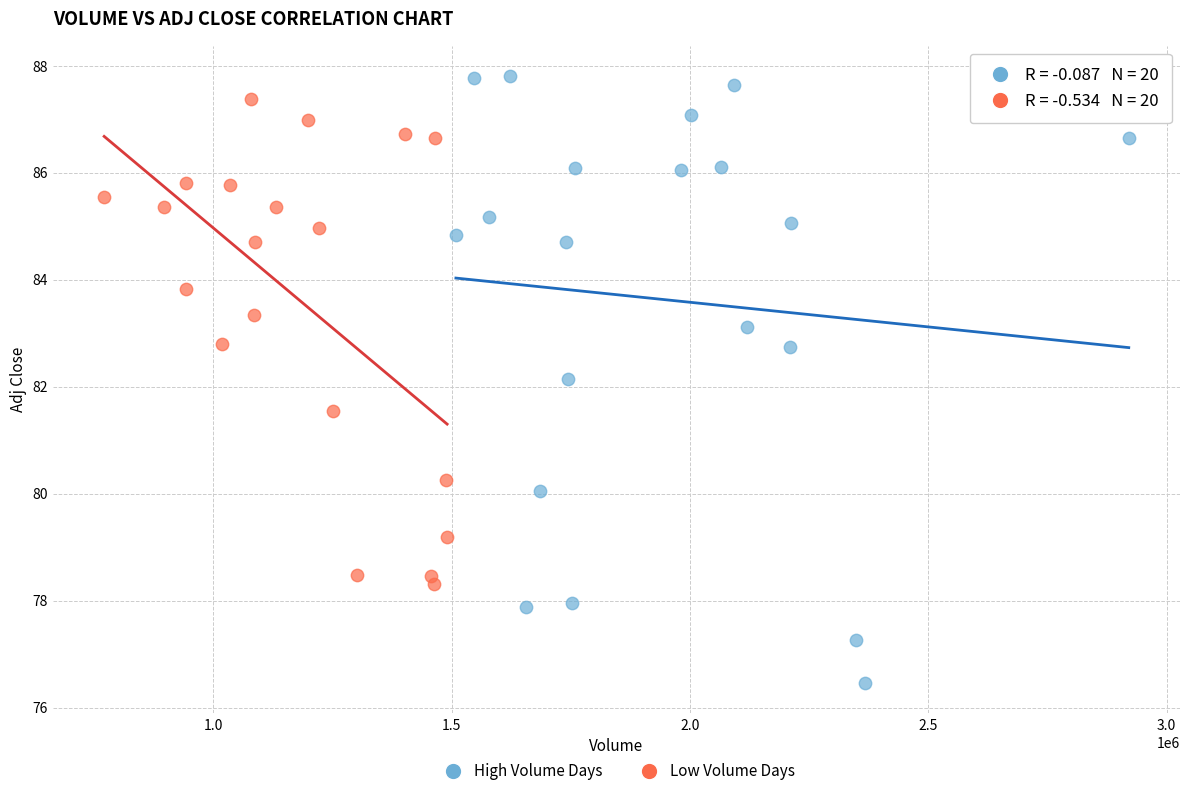

Which series has the widest spread of Y values?

High Volume Days